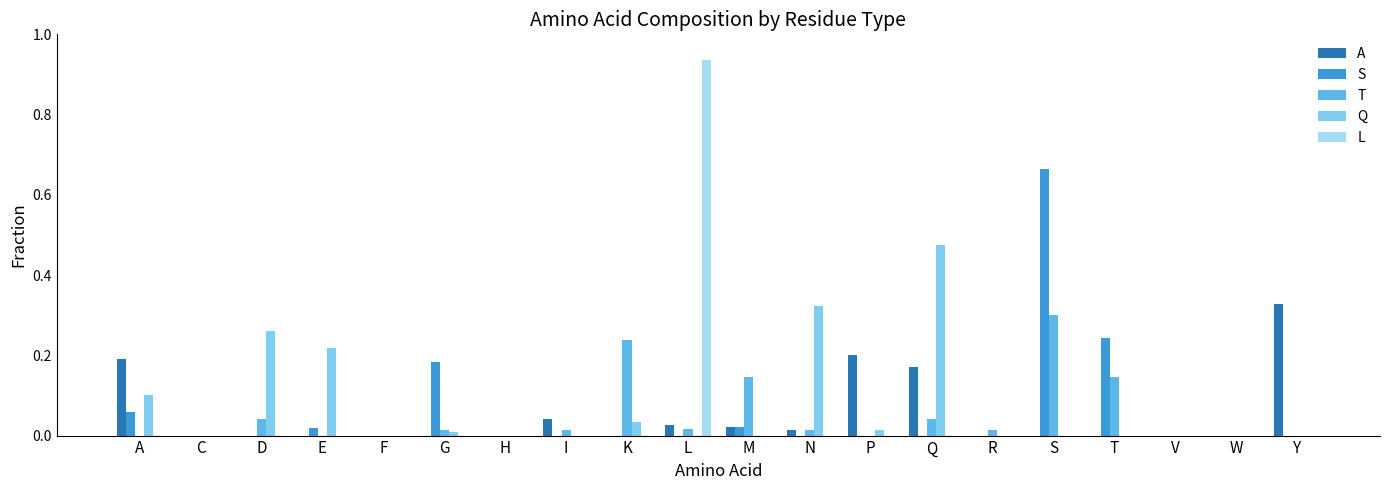

Which series changed the most between H and M?

T